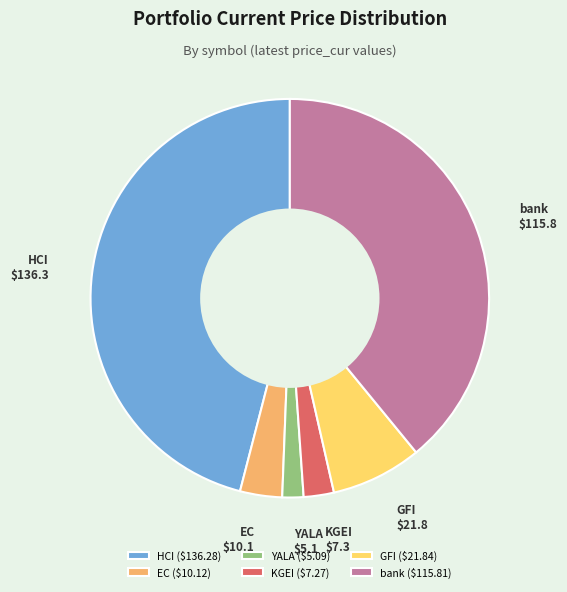

Does any single category account for the majority?

No